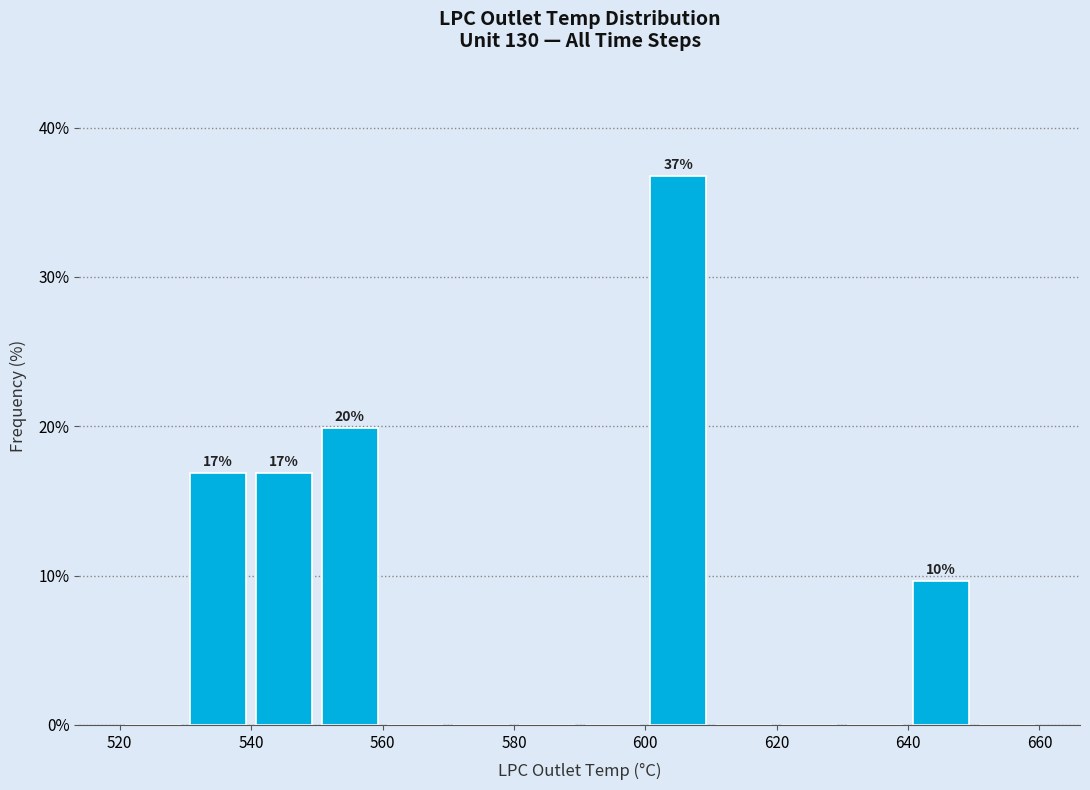

Over which range of the x-axis is the bar tallest?

600 to 610